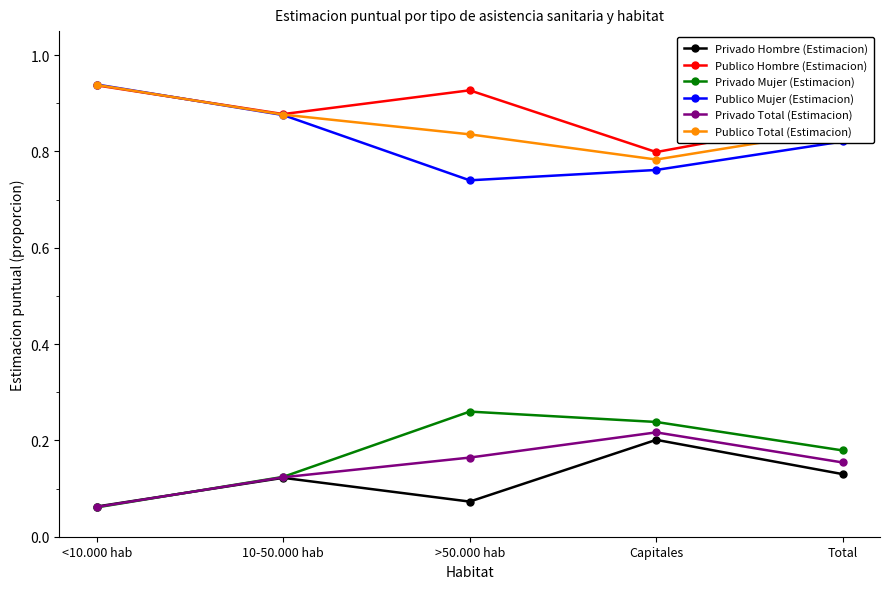

True or false: Privado Hombre (Estimacion) and Publico Mujer (Estimacion) cross at least once.

False